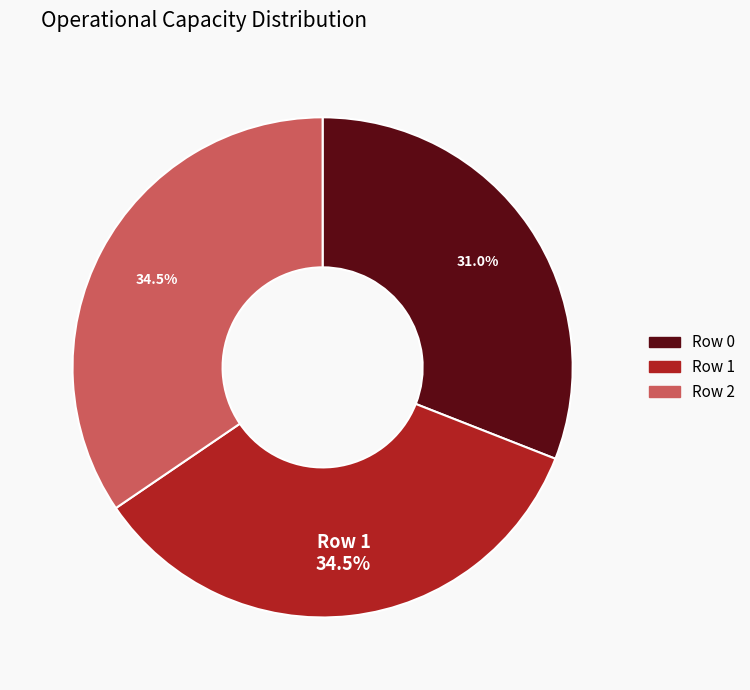

Is the sum of Row 2 and Row 1 greater than half?

Yes